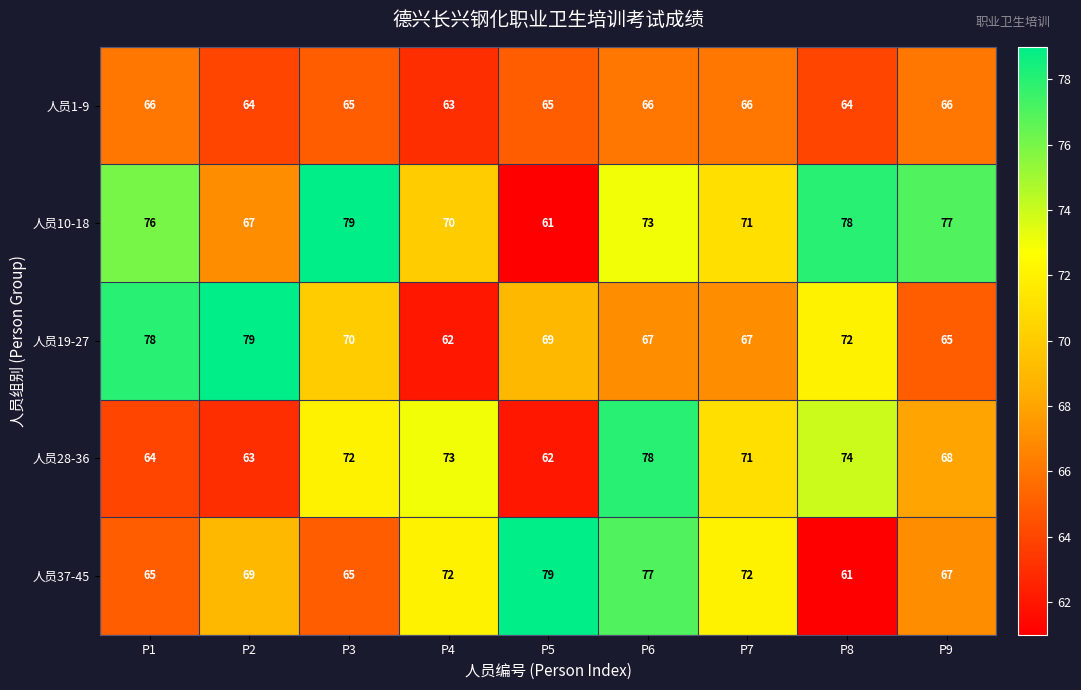

The 人员28-36 series shows 117 at P9. True or false?

False